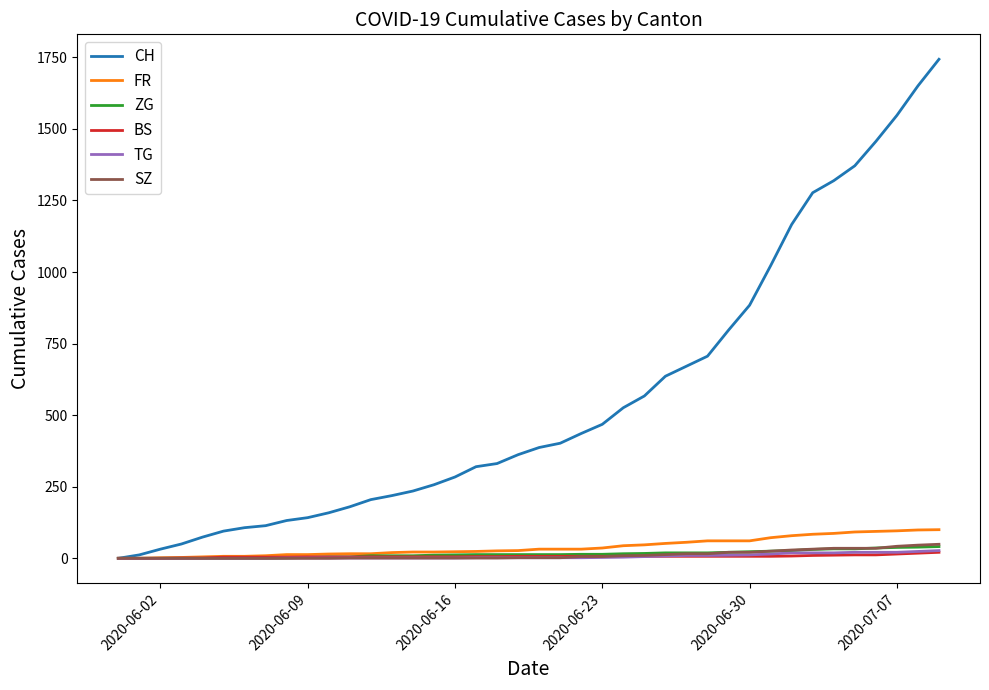

Which series has the largest range (max minus min)?

CH